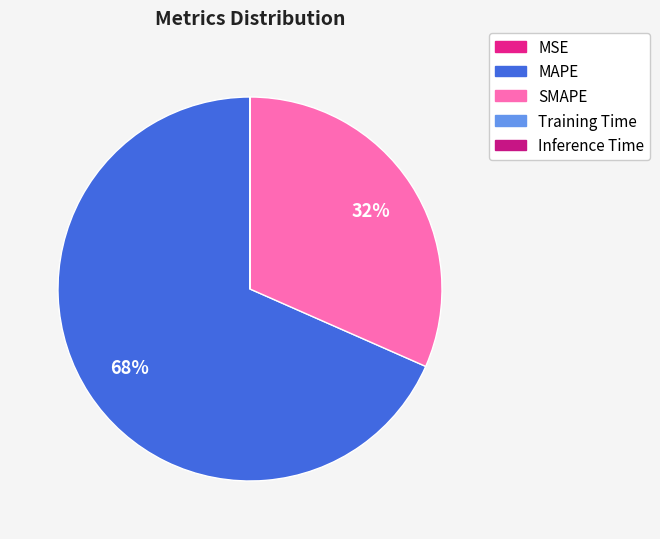

What percentage is NOT represented by MSE?

100.0%